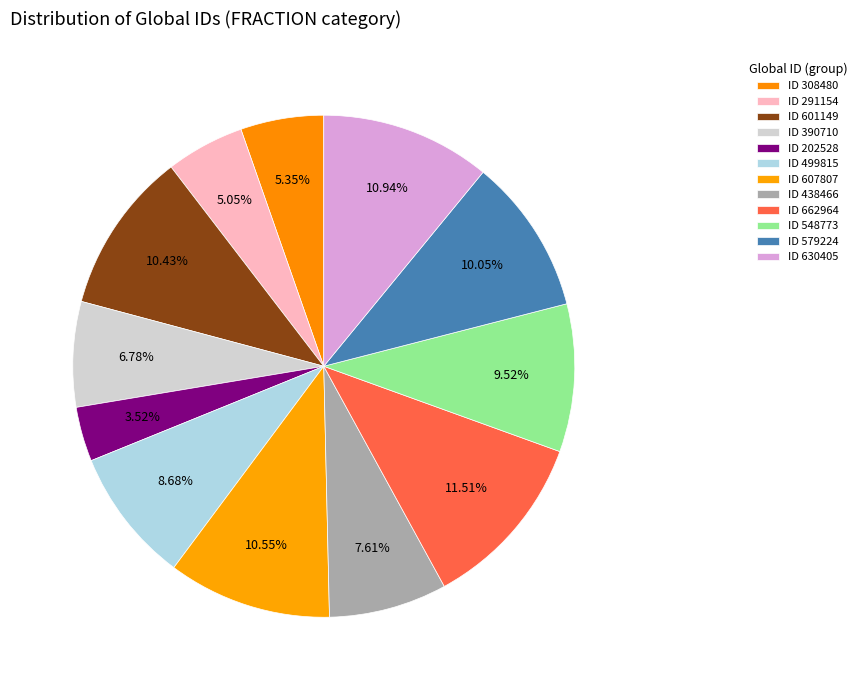

How many slices are in this pie chart?

12